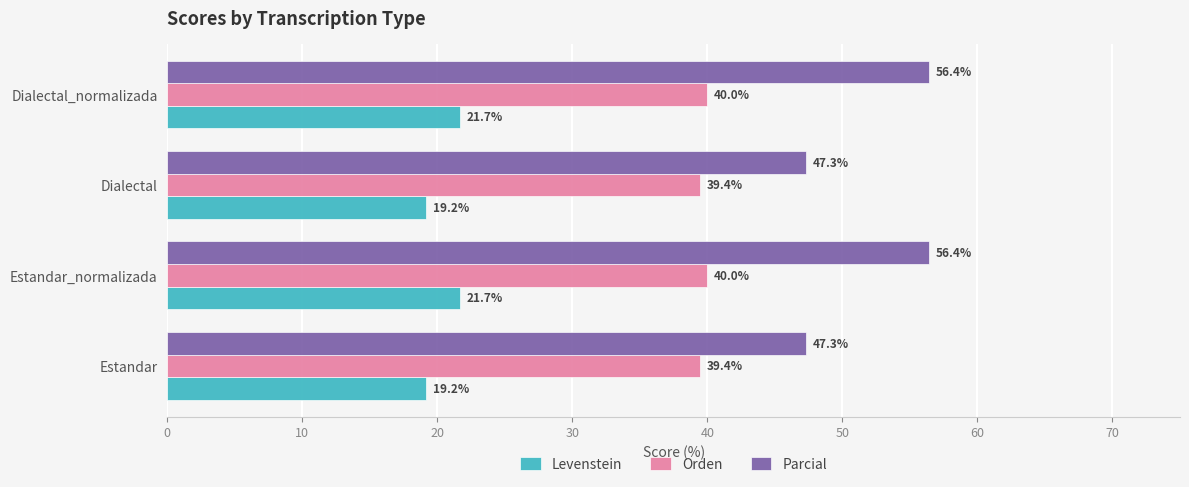

At how many categories does at least one series exceed 34?

4